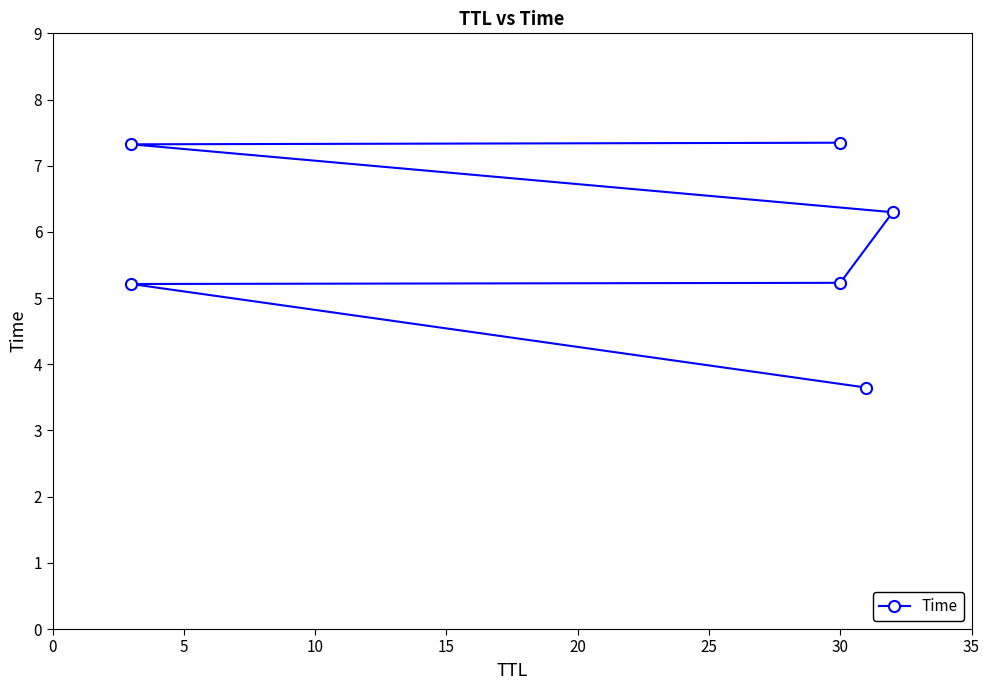

What value does the data have at 20?

7.3